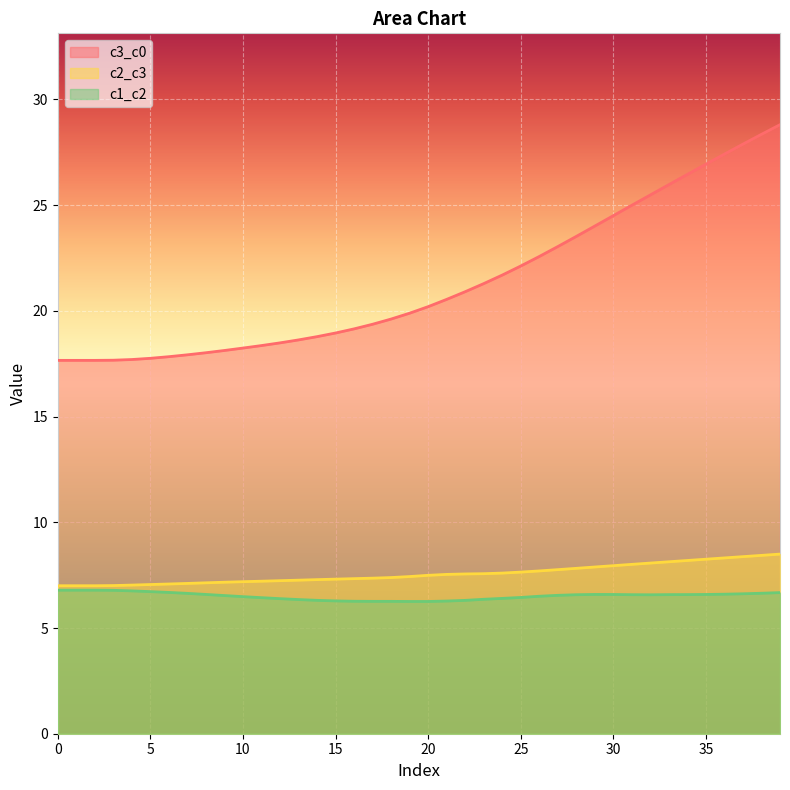

Which series changed the most between 26 and 31?

c3_c0